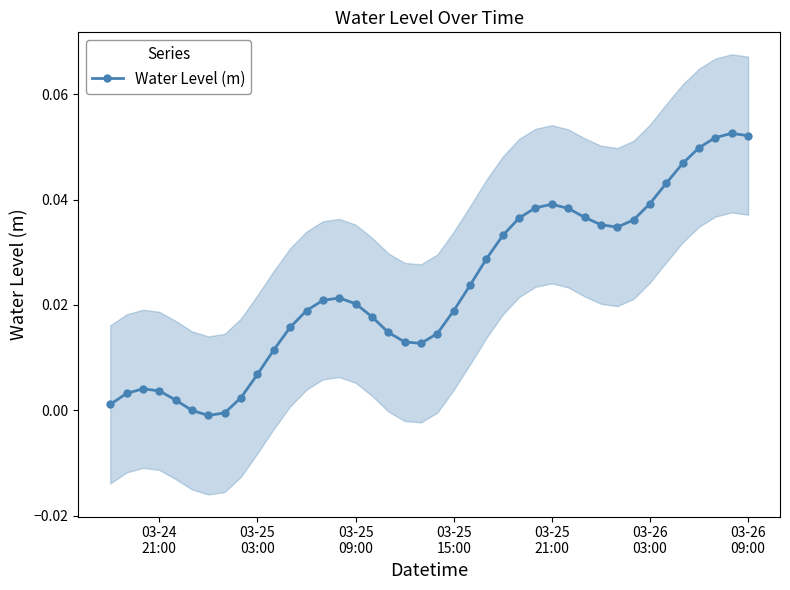

True or false: the data shows 0.0 at 03-26 03:00.

False